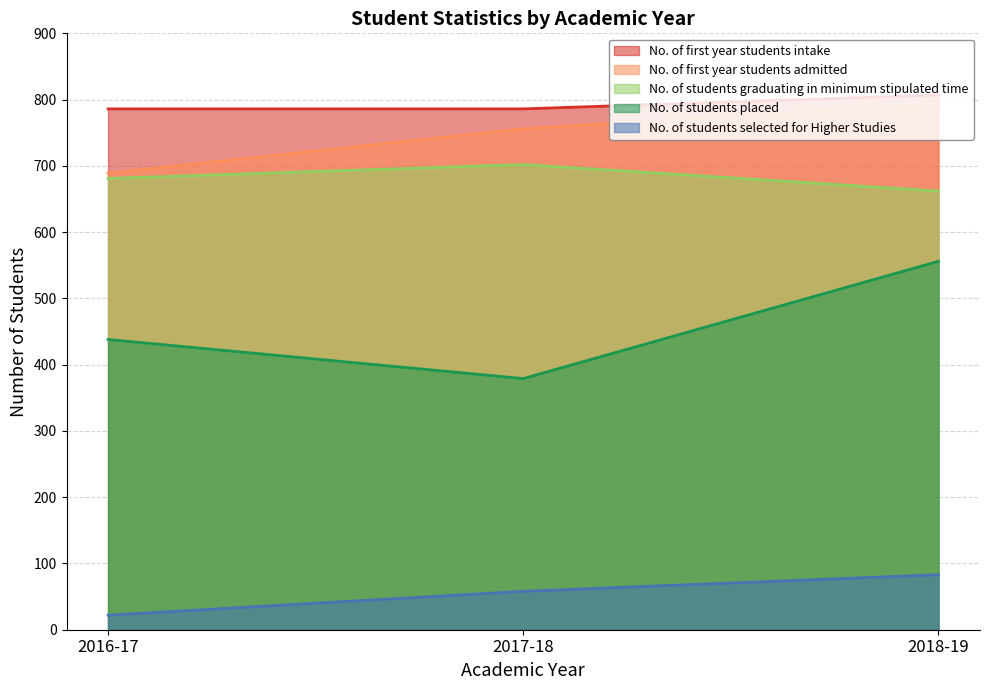

The value of No. of students graduating in minimum stipulated time at 2016-17 is 681. True or false?

True